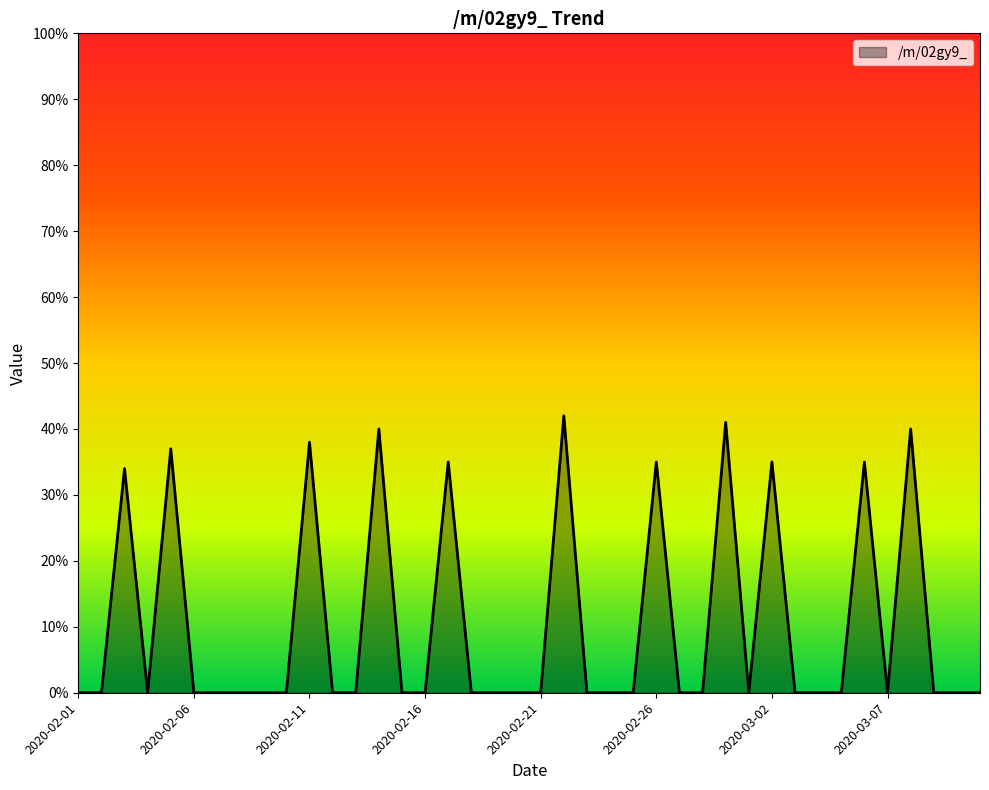

What is the maximum value shown in the chart?

42